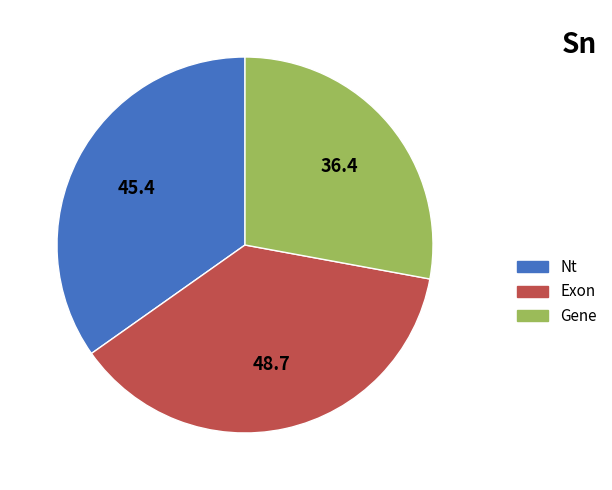

Approximately how many times larger is the value at Exon compared to Gene?

1.3